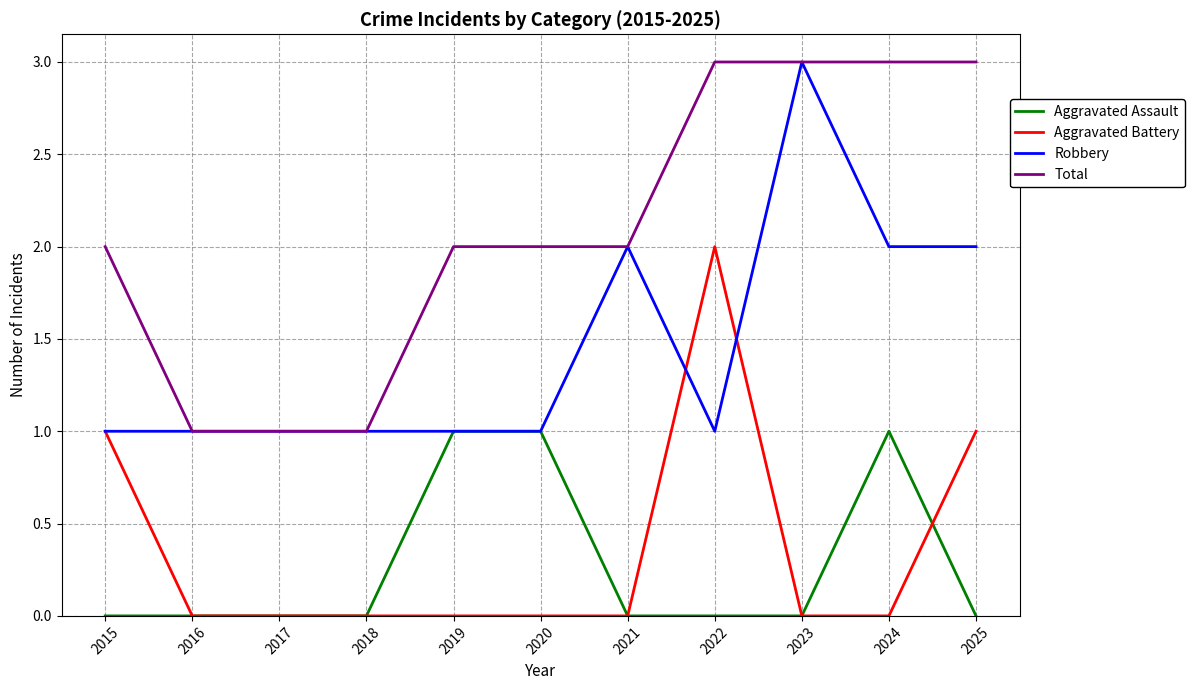

Reading left to right, transcribe all the data shown in this chart.

Aggravated Assault: 2015=0	2016=0	2017=0	2018=0	2019=1	2020=1	2021=0	2022=0	2023=0	2024=1	2025=0
Aggravated Battery: 2015=1	2016=0	2017=0	2018=0	2019=0	2020=0	2021=0	2022=2	2023=0	2024=0	2025=1
Robbery: 2015=1	2016=1	2017=1	2018=1	2019=1	2020=1	2021=2	2022=1	2023=3	2024=2	2025=2
Total: 2015=2	2016=1	2017=1	2018=1	2019=2	2020=2	2021=2	2022=3	2023=3	2024=3	2025=3